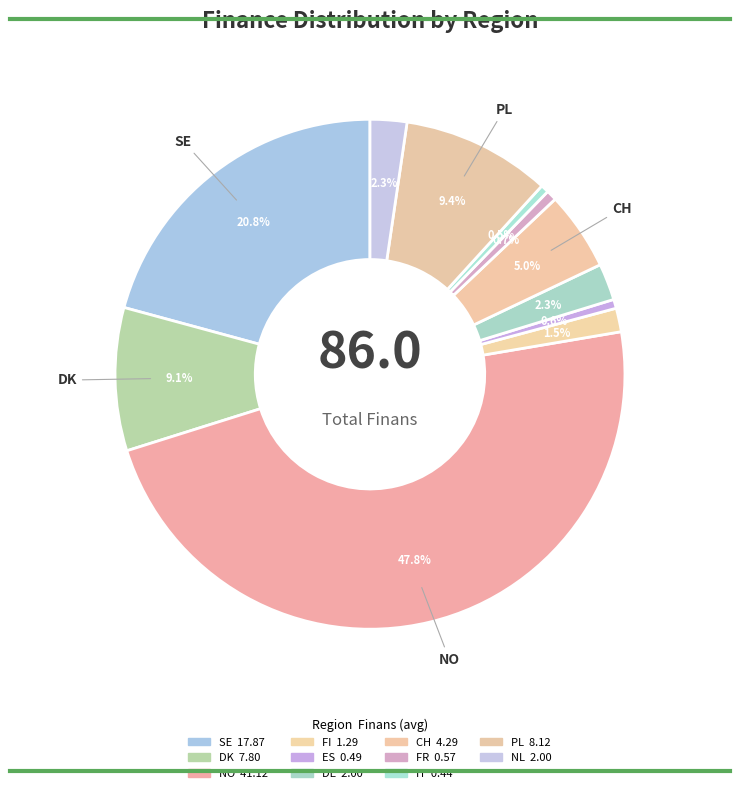

How many segments does this pie chart have?

11